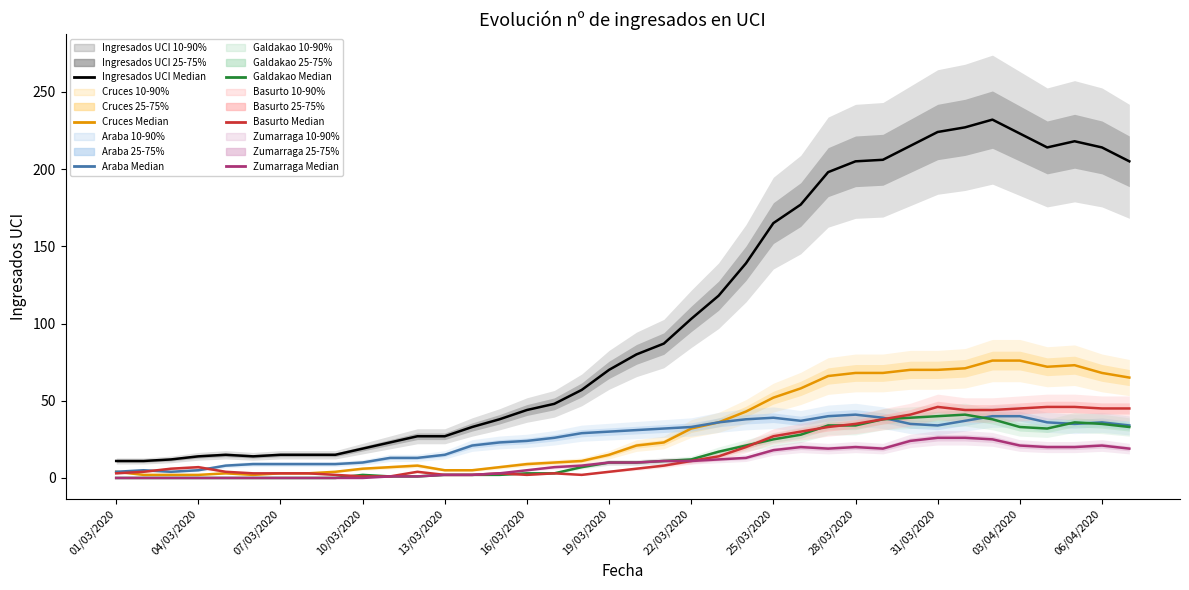

The Basurto series shows 4 at 16/03/2020. True or false?

False